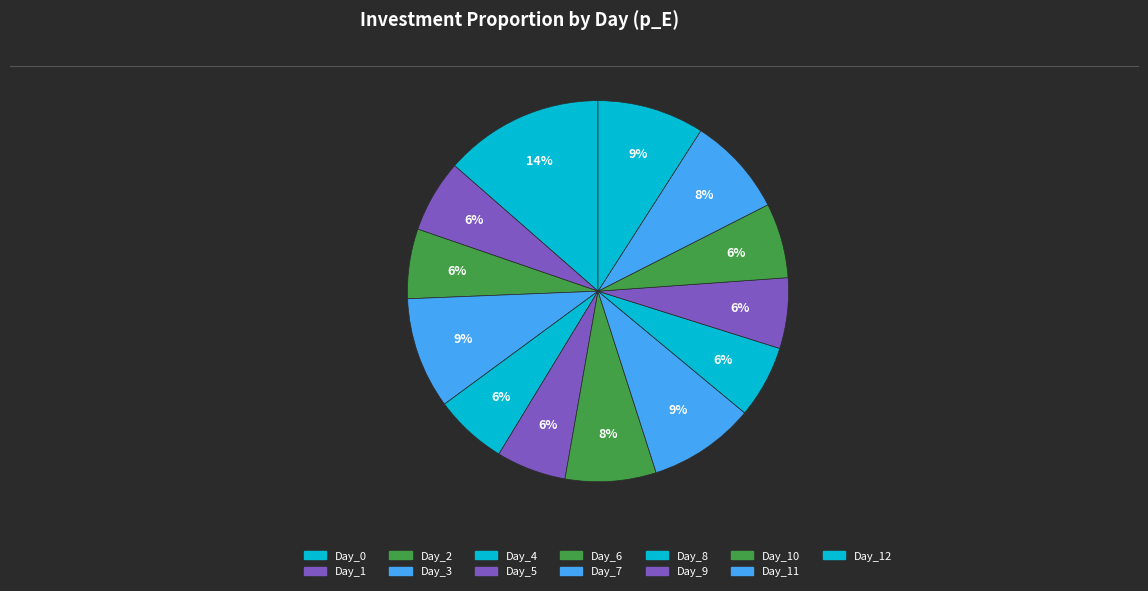

How many slices are in this pie chart?

13